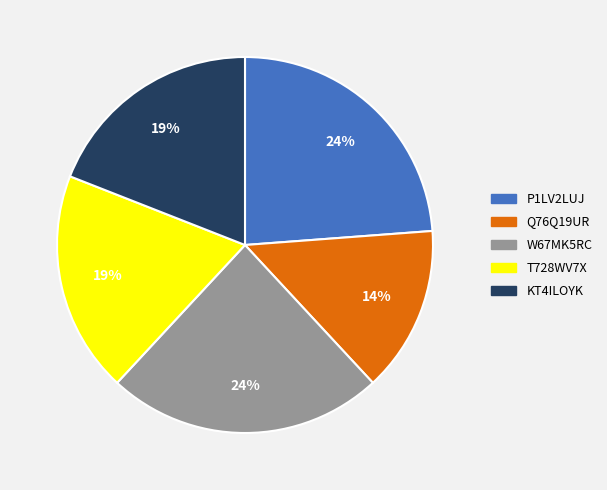

To the nearest percent, what is the average slice percentage?

20%